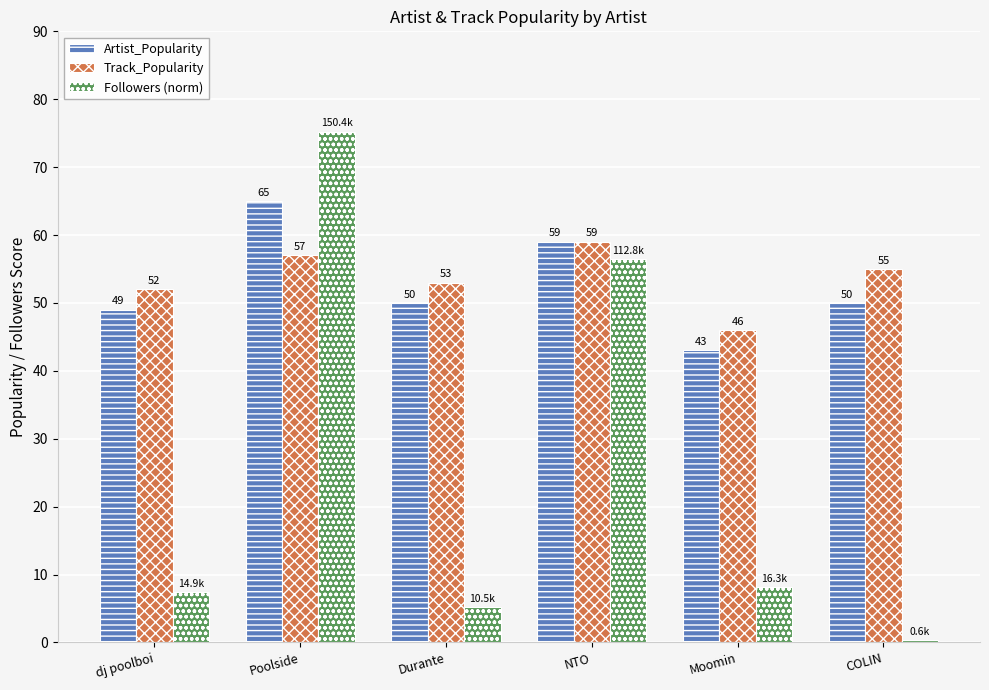

What is the difference between the maximum and minimum values in the Followers (norm) series?

74.9